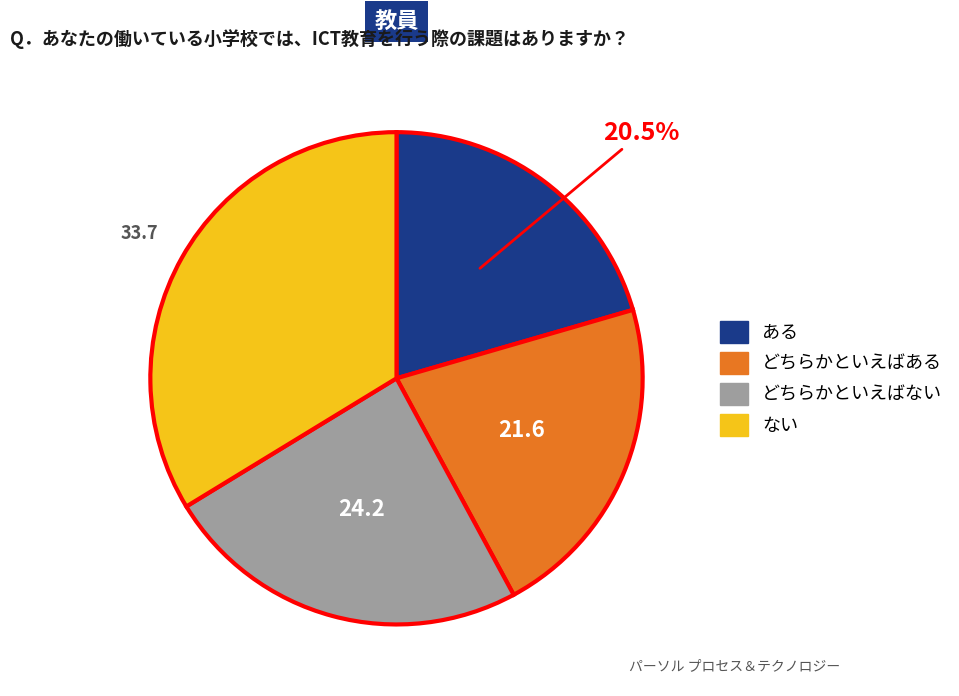

Is there any slice that represents more than half of the pie?

No